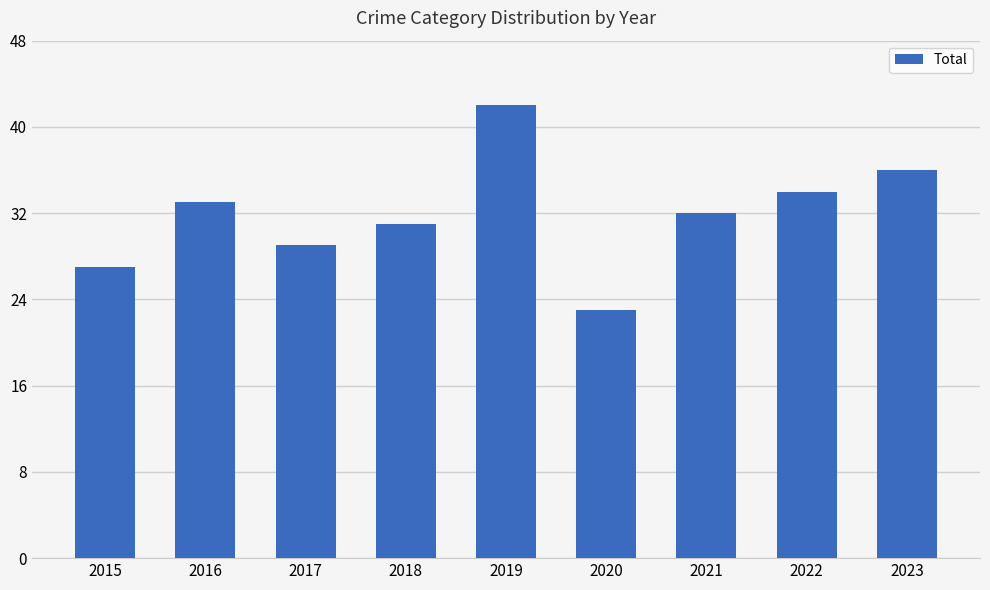

What is the change in value from 2019 to 2021?

-10